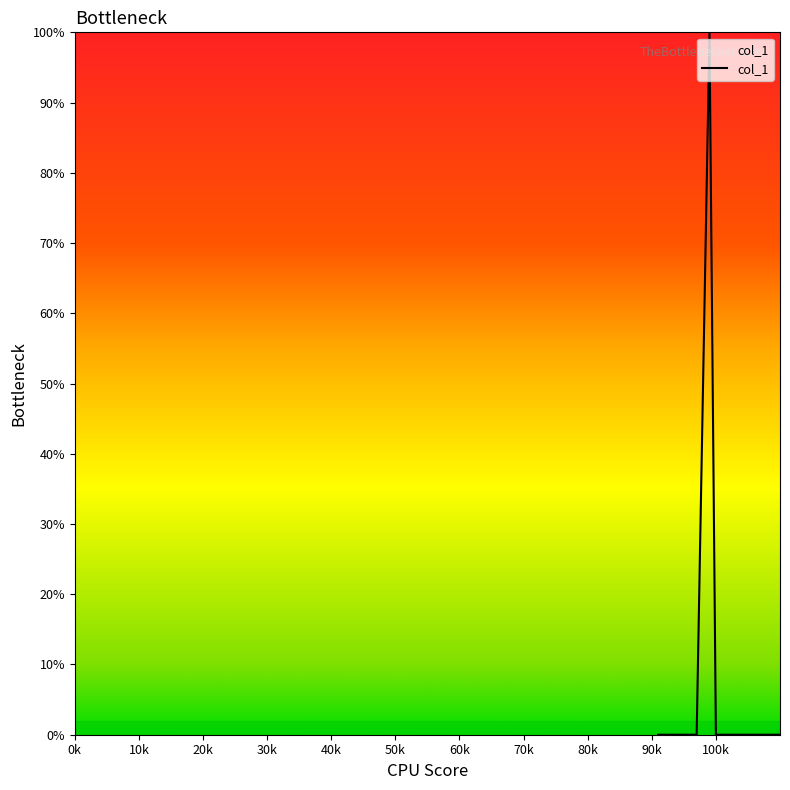

What is the difference between the maximum and minimum values?

100